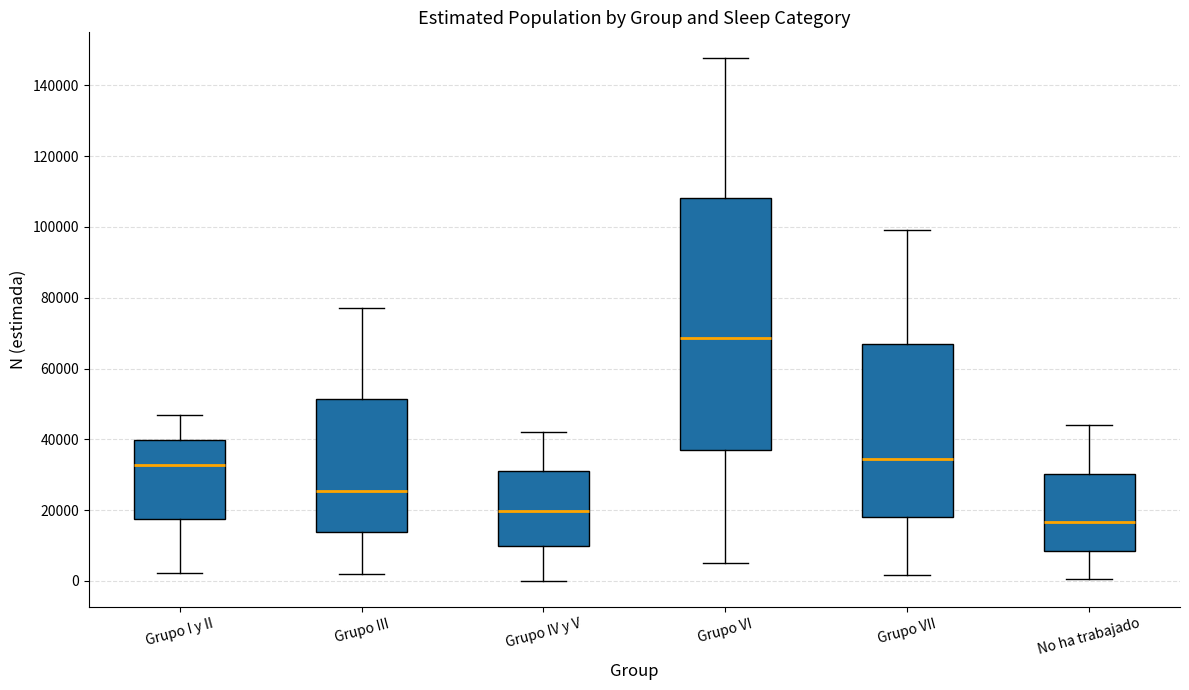

Which box's median line is the lowest?

No ha trabajado